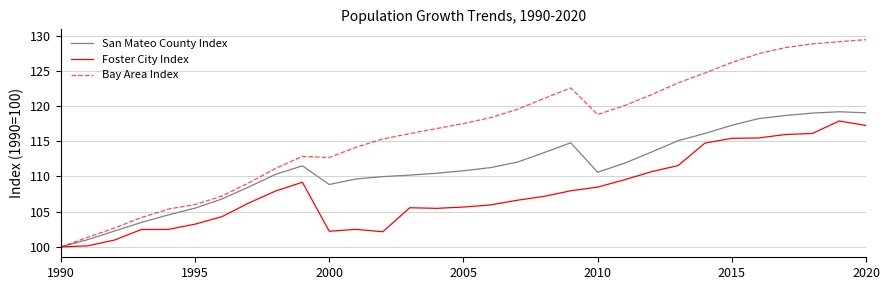

Which series has the largest range (max minus min)?

Bay Area Index